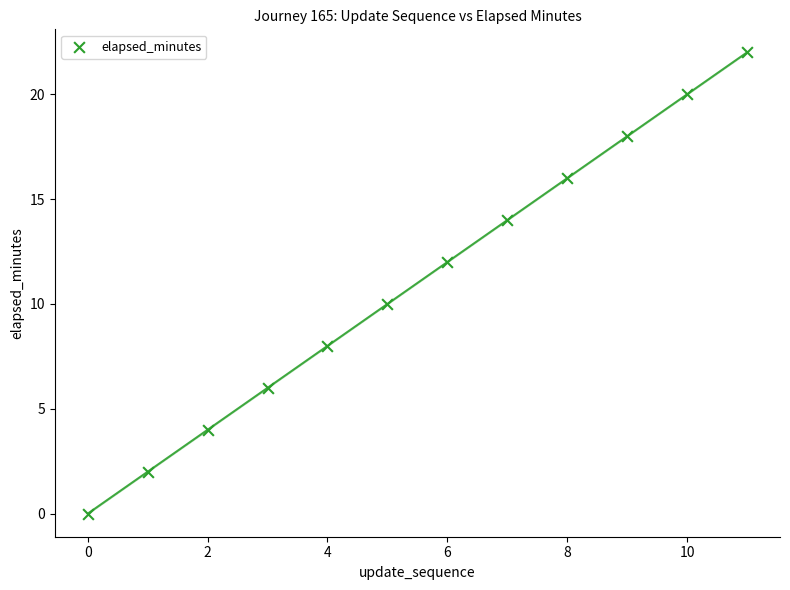

What is the range of Y values (max minus min)?

22